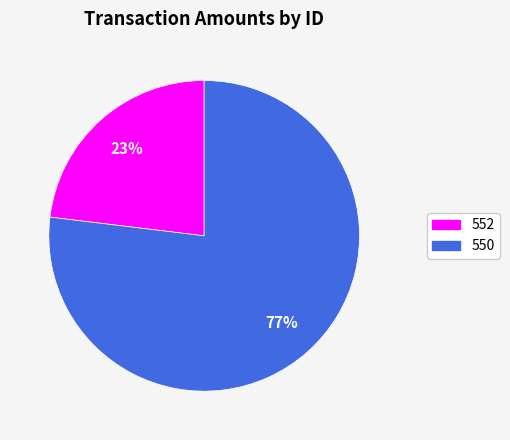

Combined, do 550 and 552 account for over 50%?

Yes